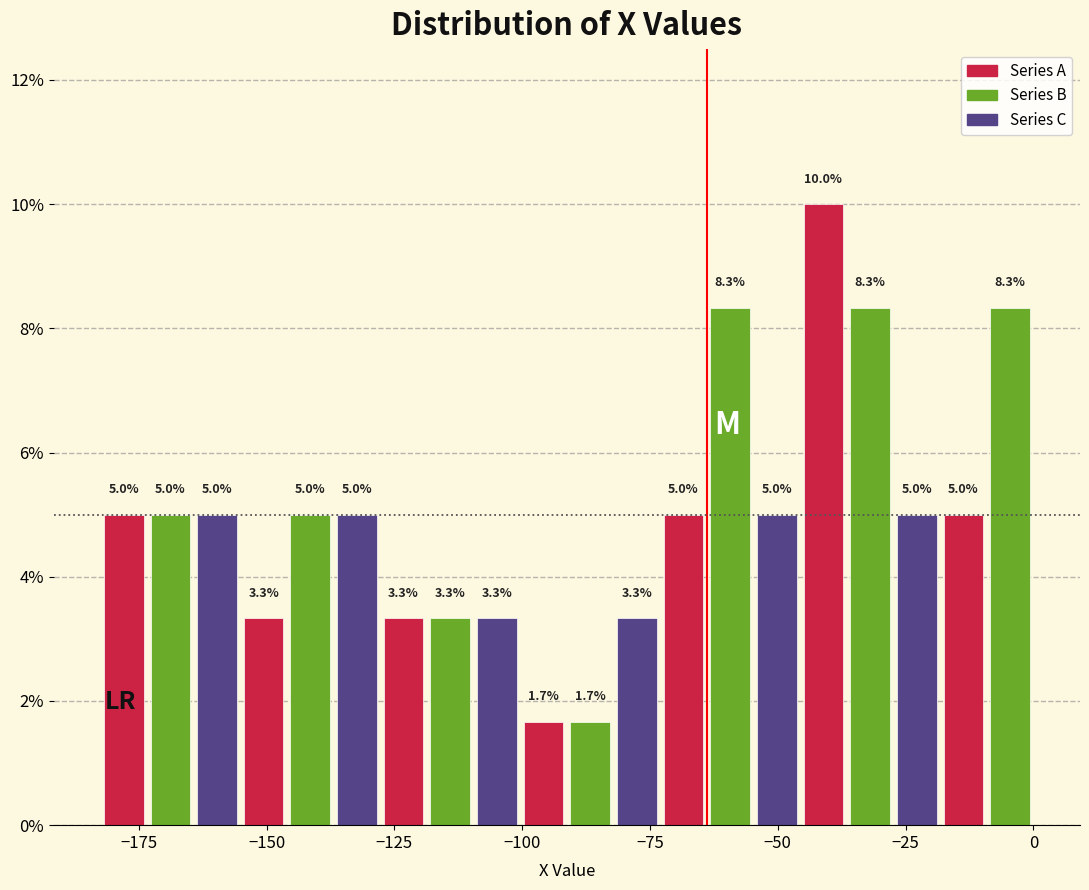

Read against the x-axis, roughly where is the centre of the tallest bar?

-40